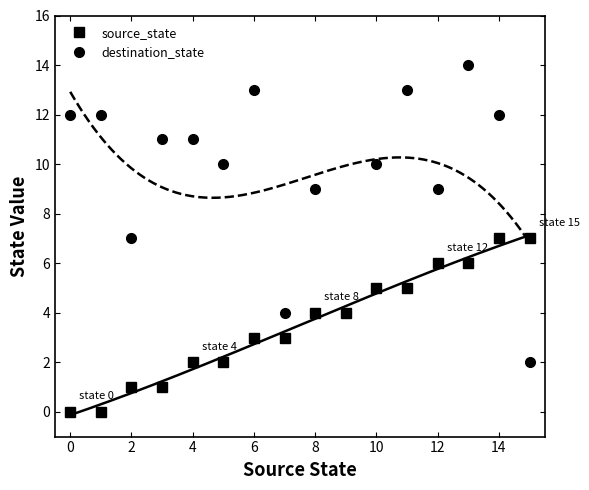

What is the difference between the source_state values at 10 and 6?

2